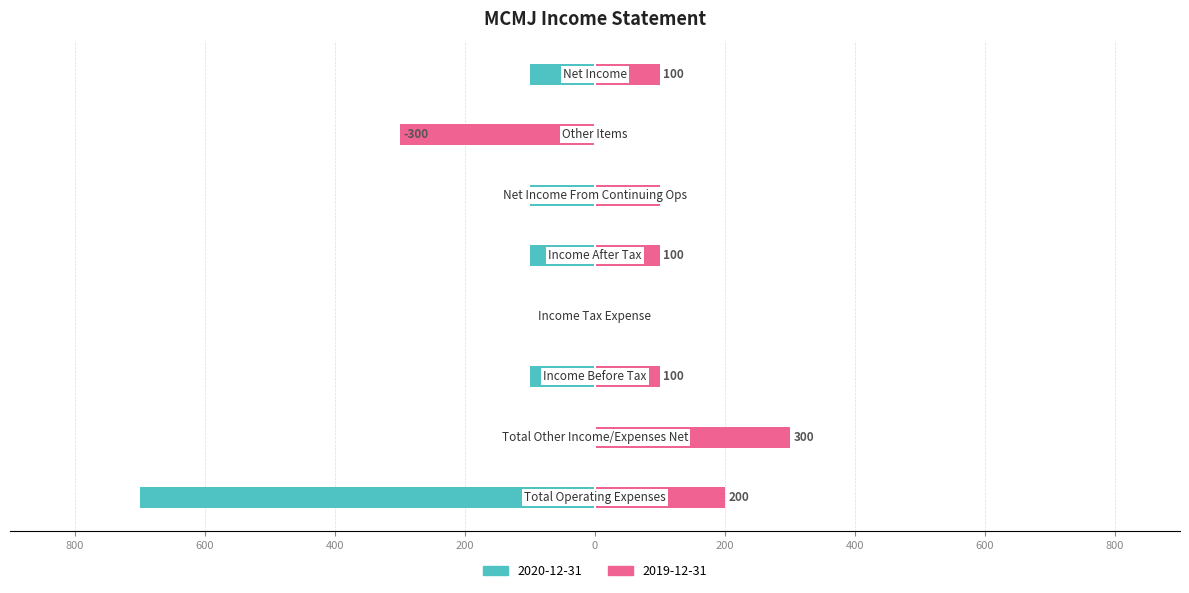

Rank the series by their maximum value, from lowest to highest.

2020-12-31, 2019-12-31